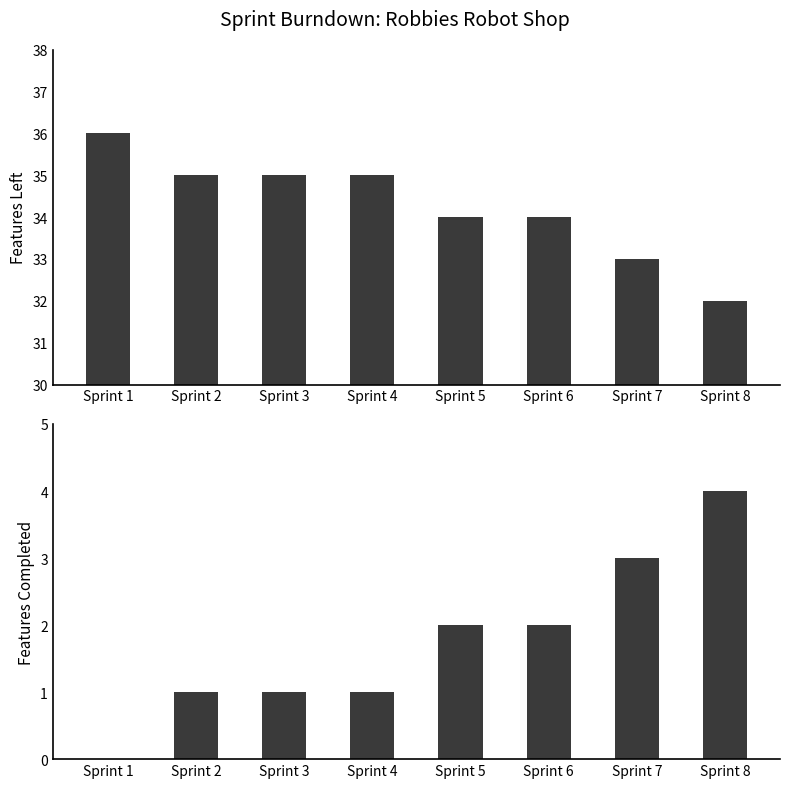

Between Sprint 4 and Sprint 3, which is larger?

Sprint 4